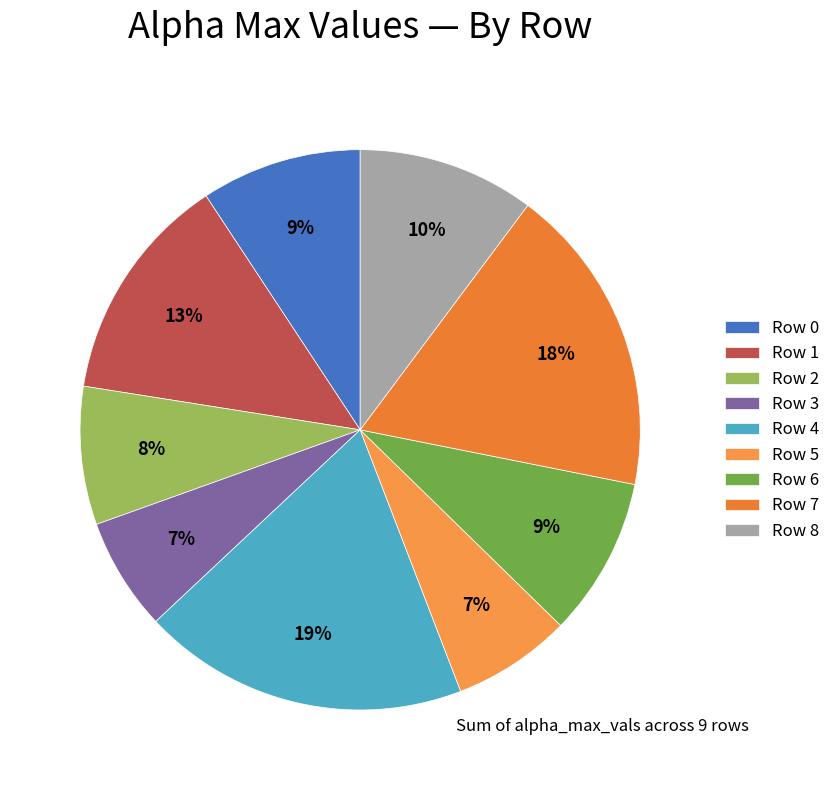

Is it true that Row 5 is 1% of the pie?

False